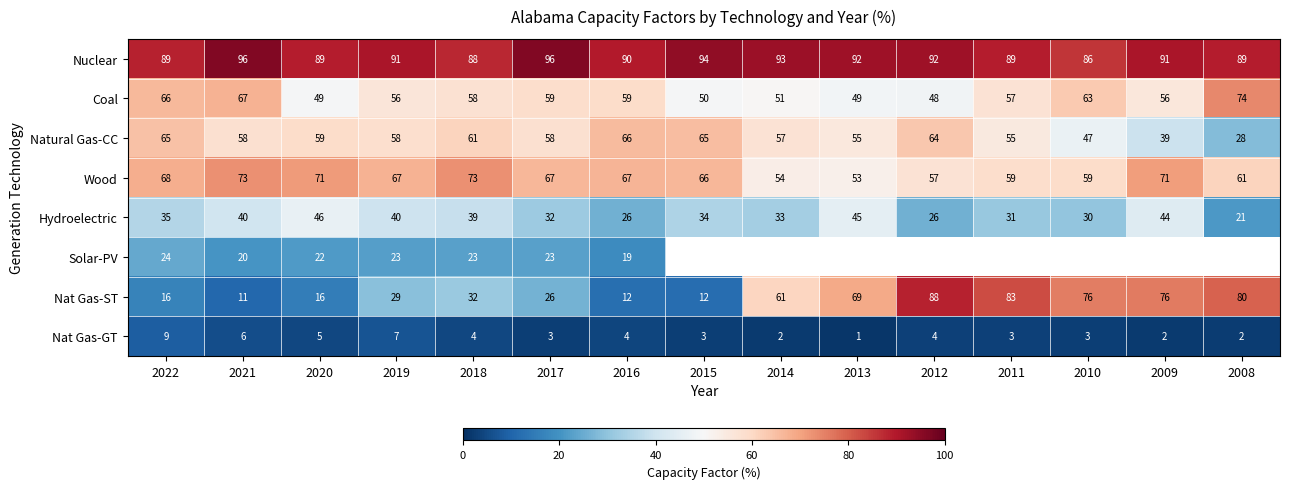

Which has a higher value, 2018 or 2008?

2008